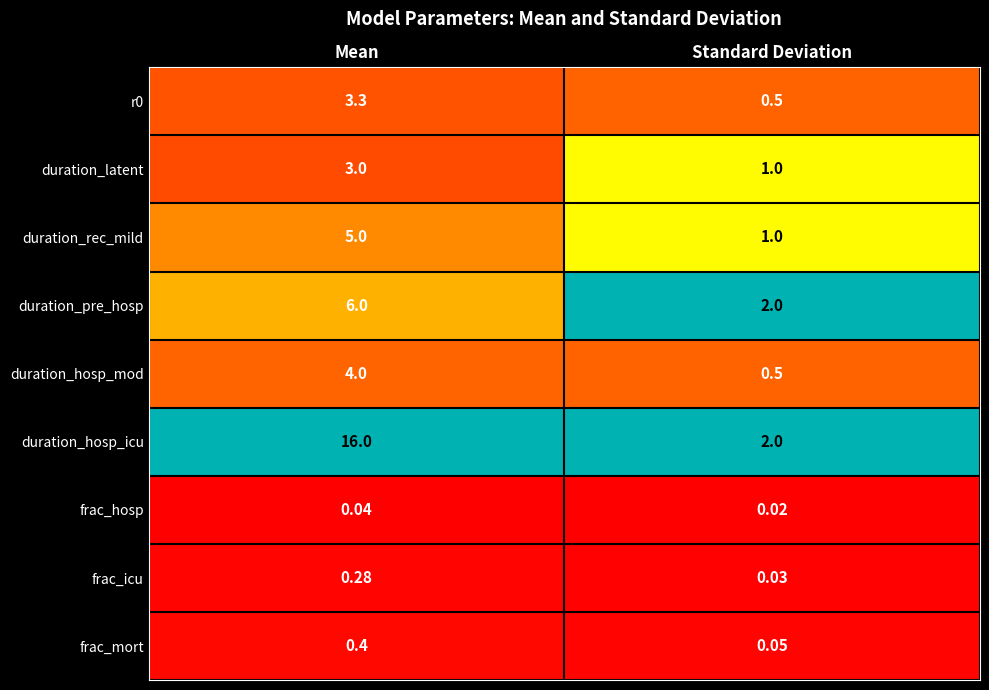

At which category is the sum across all series the highest?

Mean